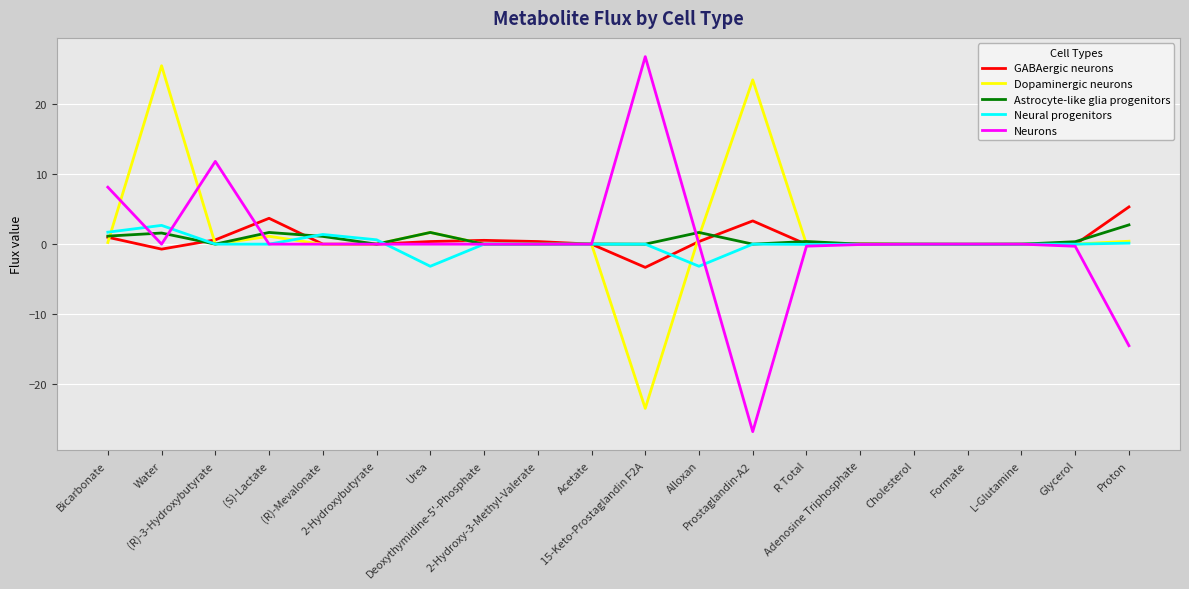

What is the minimum value for Dopaminergic neurons?

-23.5